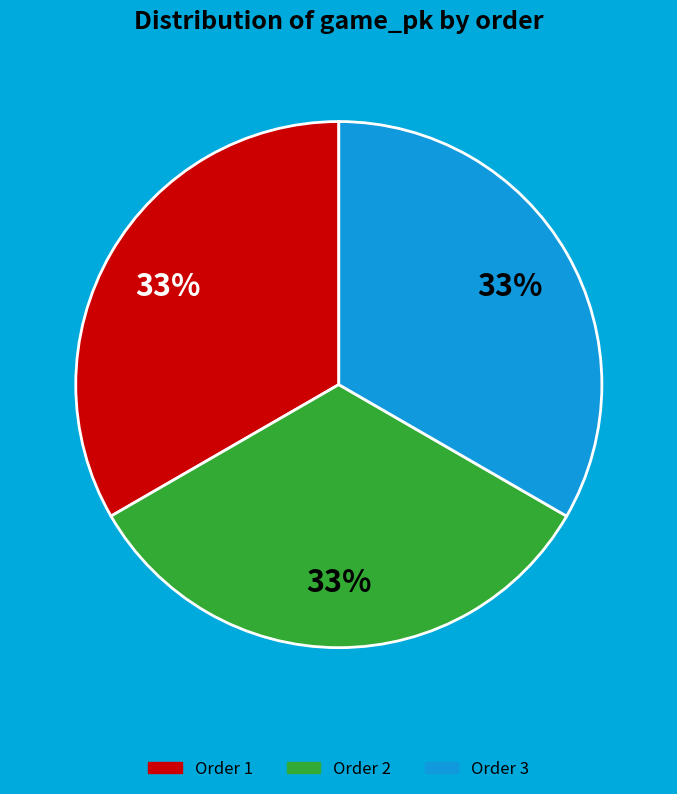

Does any single category account for the majority?

No